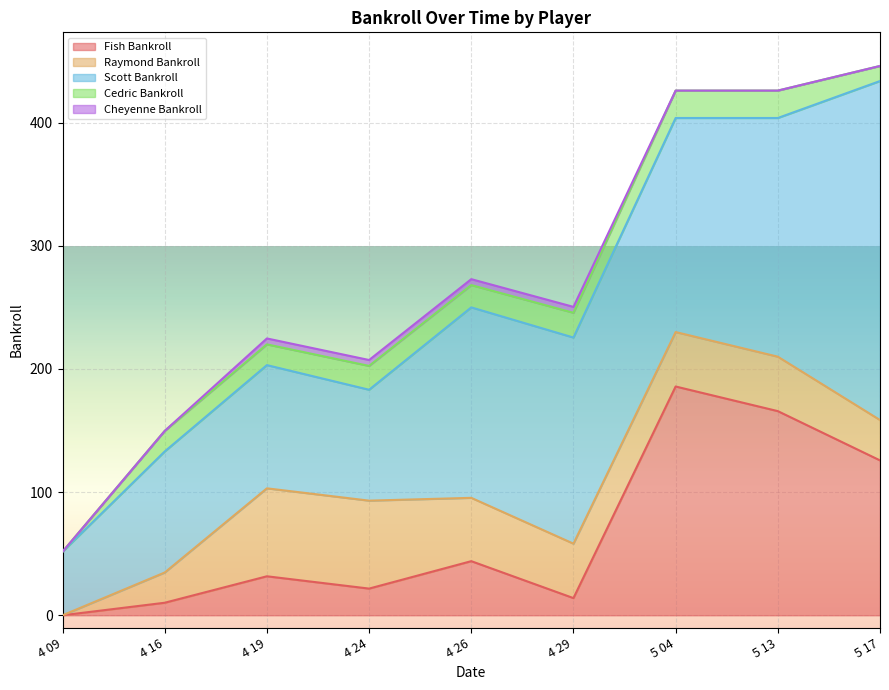

Which series has the largest total across all categories?

Scott Bankroll